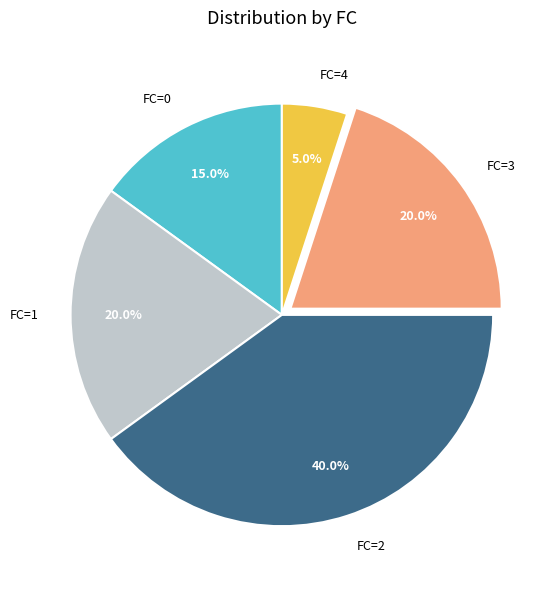

Which slice is the smallest?

FC=4